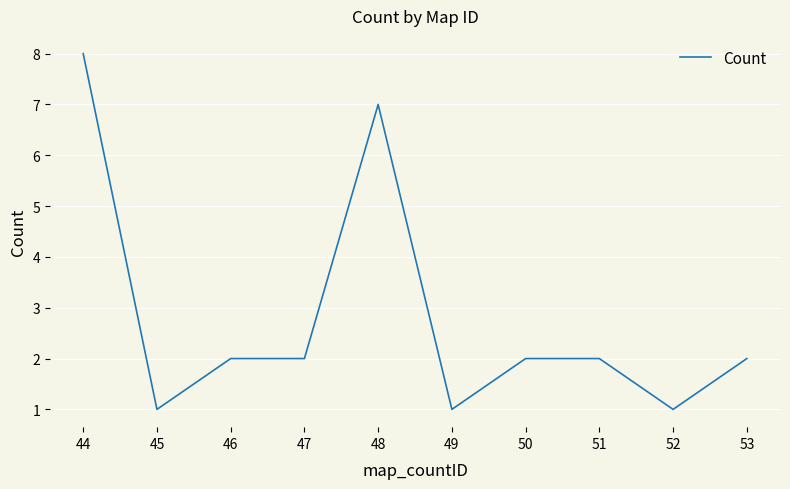

What is the difference between the maximum and minimum values?

7